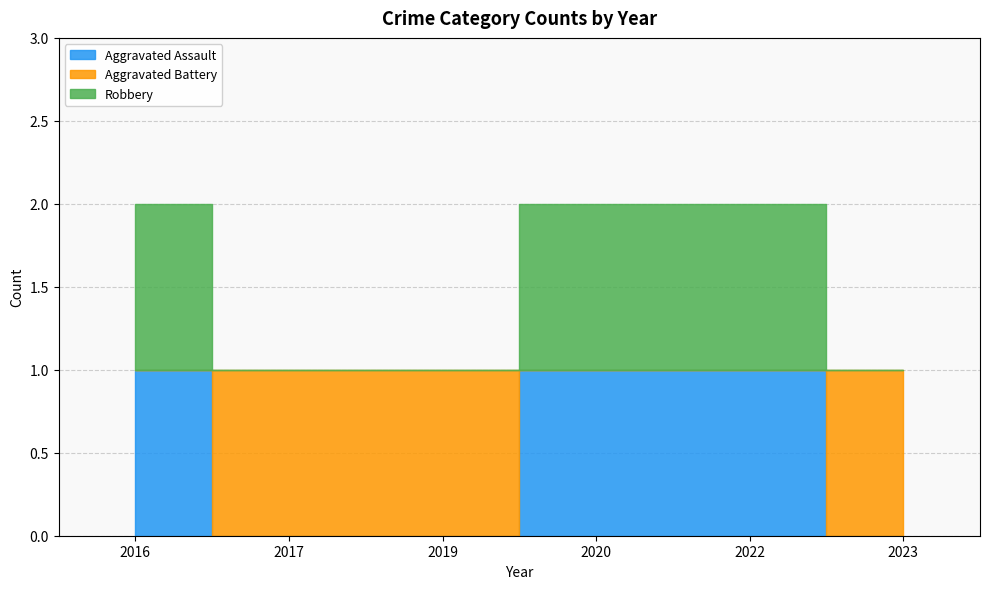

Which series has the largest total across all categories?

Aggravated Assault